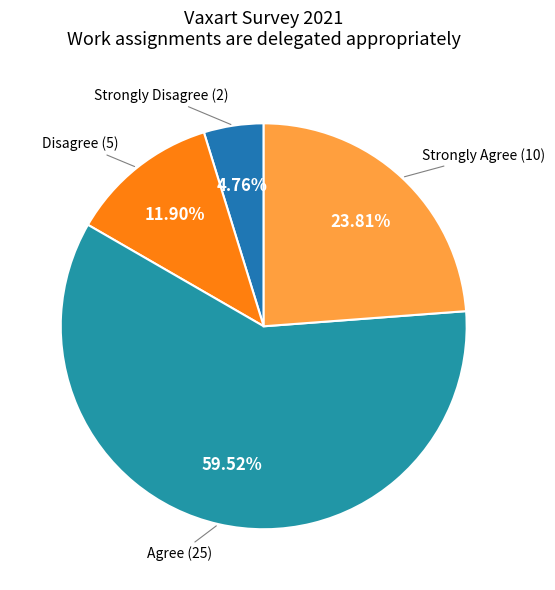

What is the largest slice in the pie chart?

Agree